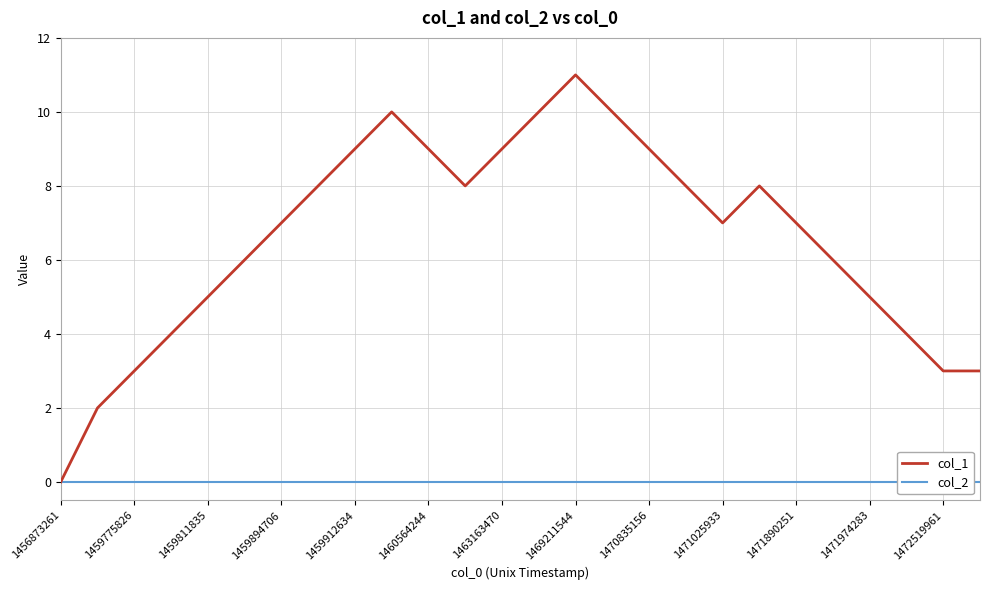

True or false: col_1 and col_2 intersect in this chart.

False